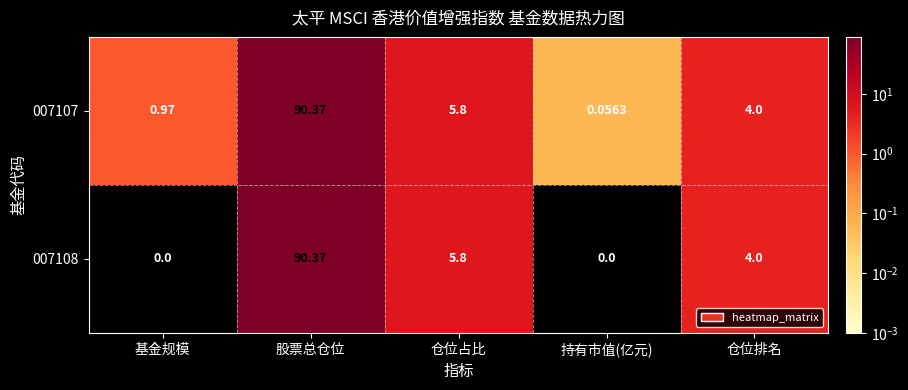

Rank the categories by 007107 value from lowest to highest.

持有市值(亿元), 基金规模, 仓位排名, 仓位占比, 股票总仓位